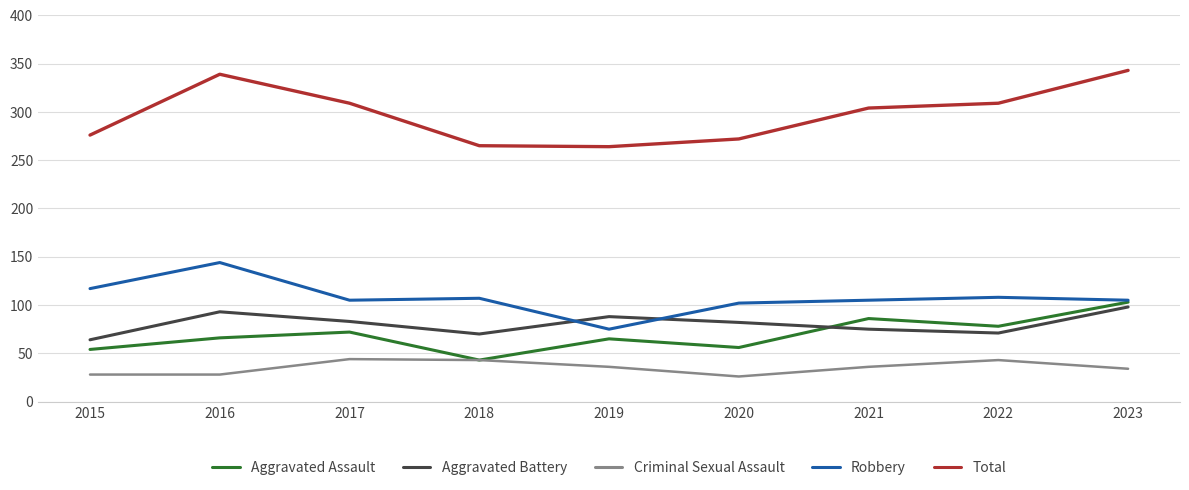

Rank the series at 2020 from highest to lowest value.

Total, Robbery, Aggravated Battery, Aggravated Assault, Criminal Sexual Assault